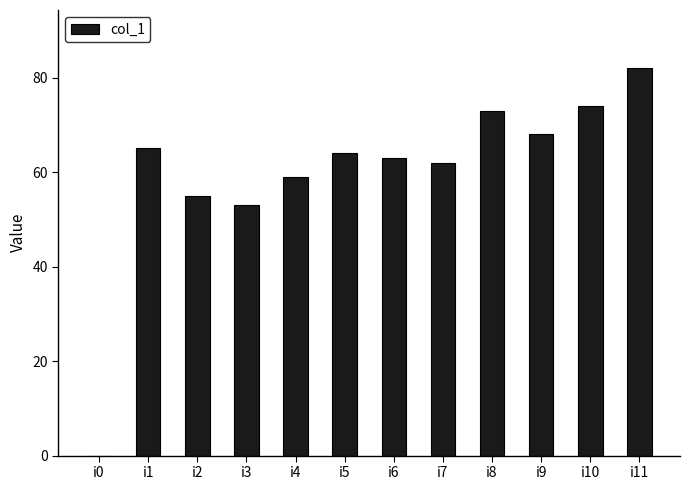

At which label does the data first exceed 64?

i1